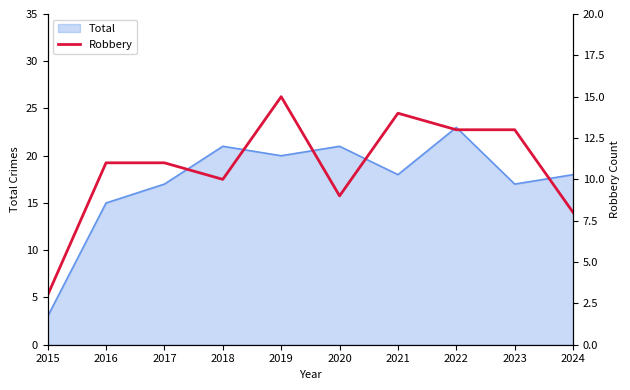

Is it true that Total equals 31 at 2024?

False